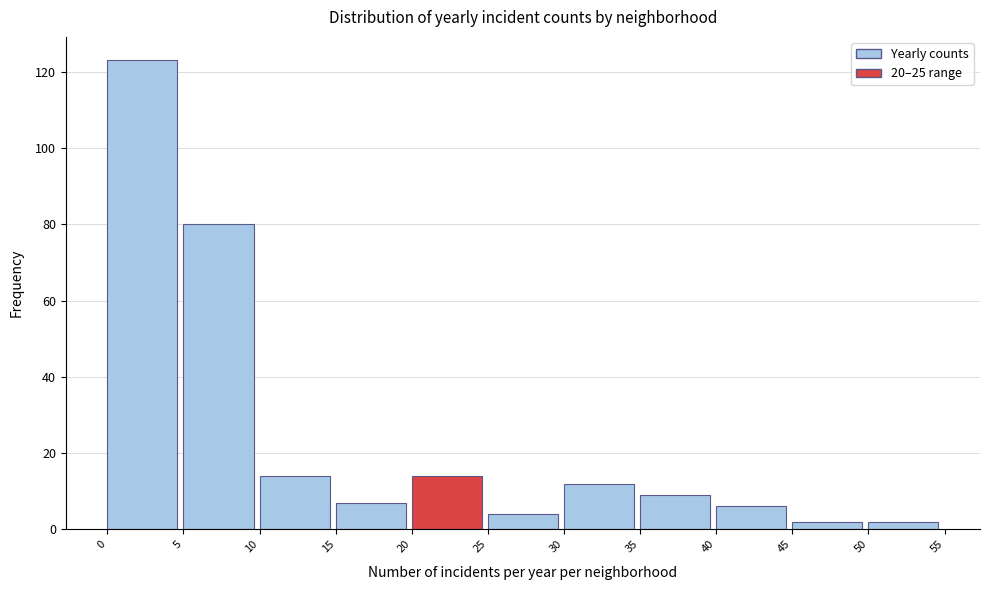

Reading left to right, transcribe this chart: for each bar, give the range it covers on the x-axis and its height. The values are not printed on the chart, so give them approximately, as read against the axis.

0 to 5: 124
5 to 10: 80
10 to 15: 14
15 to 20: 8
20 to 25: 14
25 to 30: 4
30 to 35: 12
35 to 40: 10
40 to 45: 6
45 to 50: 2
50 to 55: 2